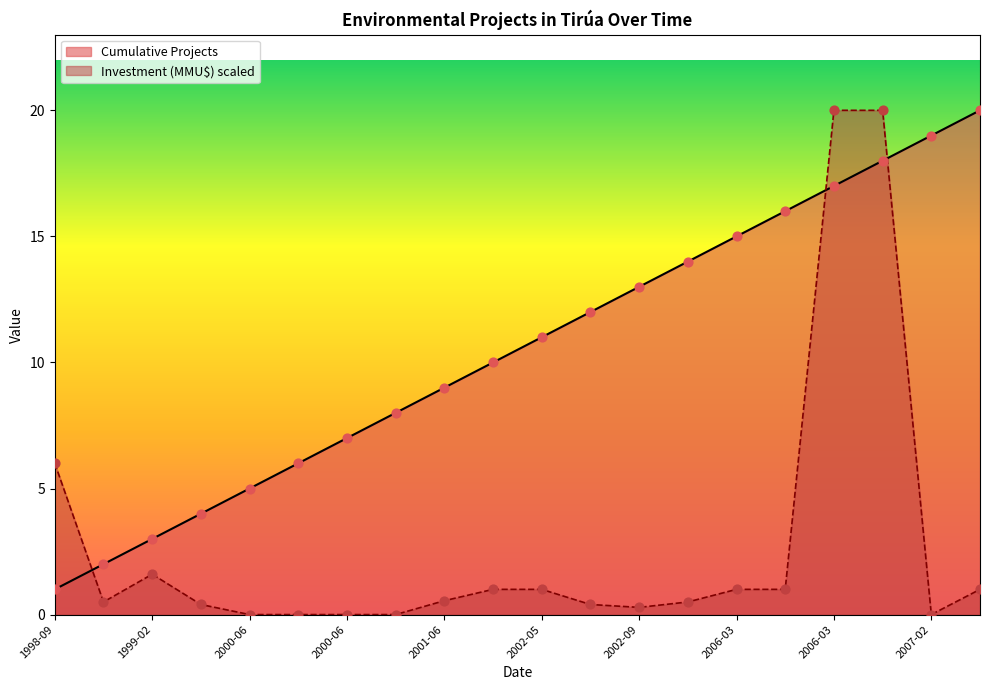

Which series reaches the maximum Y coordinate?

Cumulative Projects